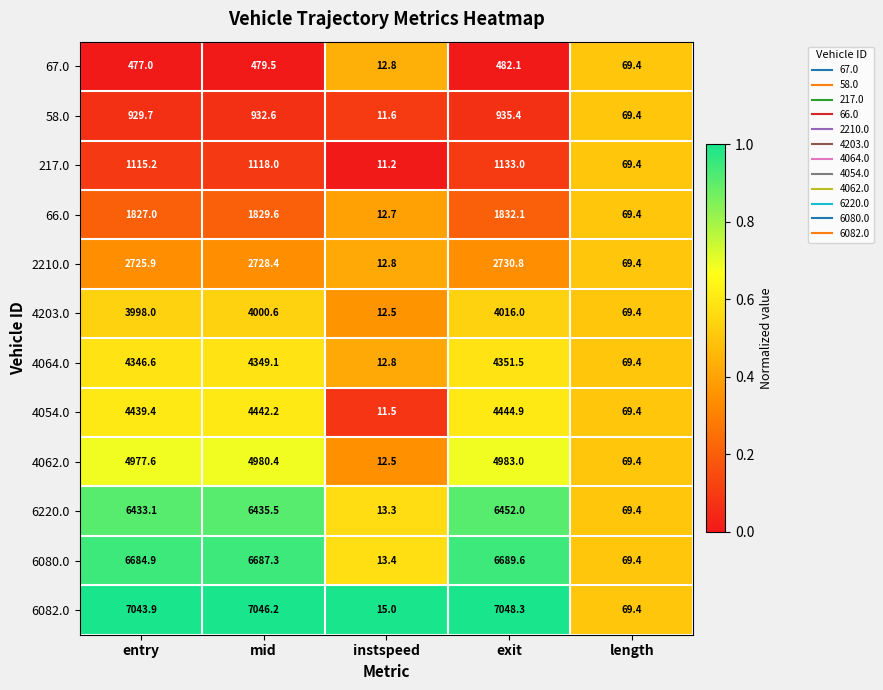

True or false: 66.0 has a value of 3124.4 at mid.

False